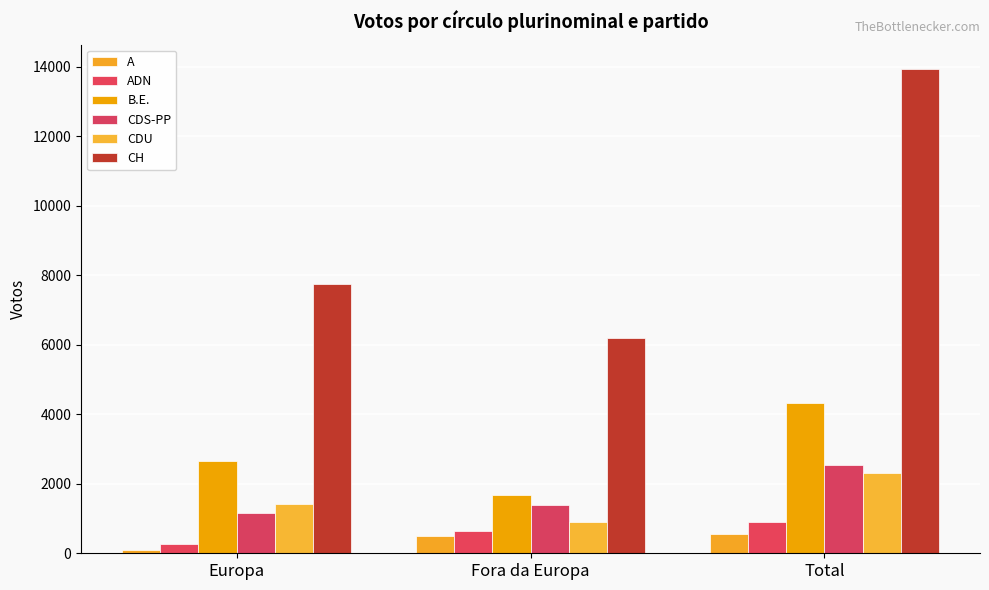

What position from the left is Fora da Europa?

2